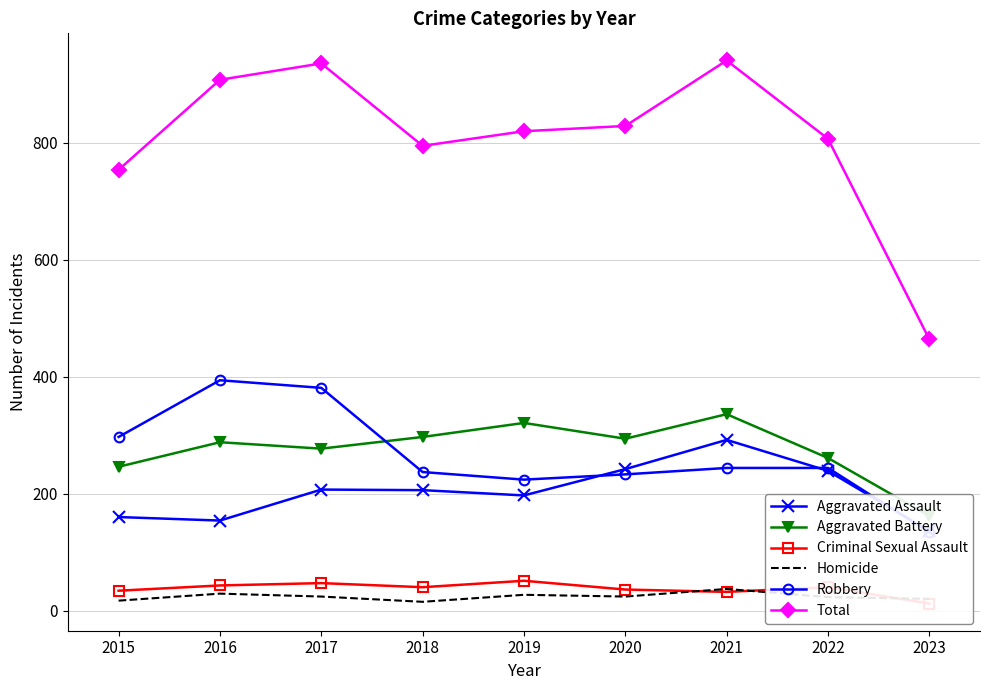

True or false: Aggravated Assault has more than 0 points higher than both neighbors.

True